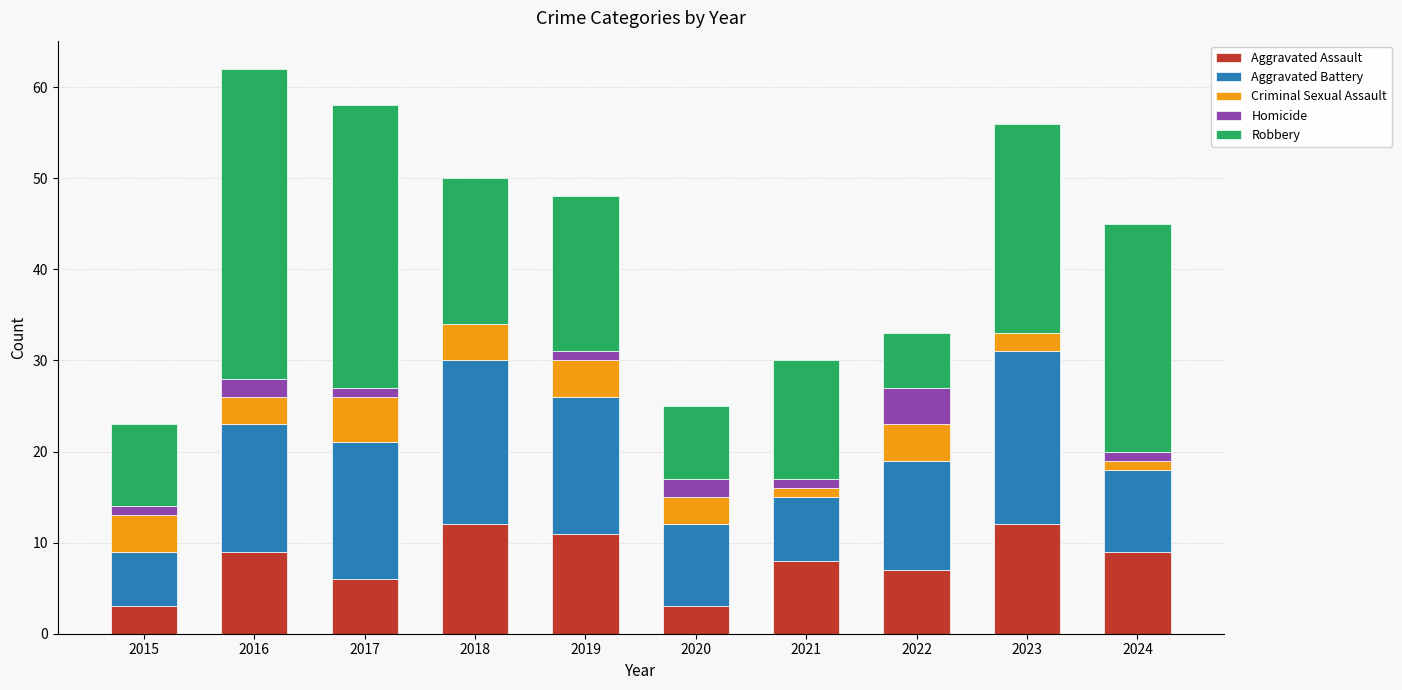

What is the approximate value of Aggravated Assault at 2016?

9